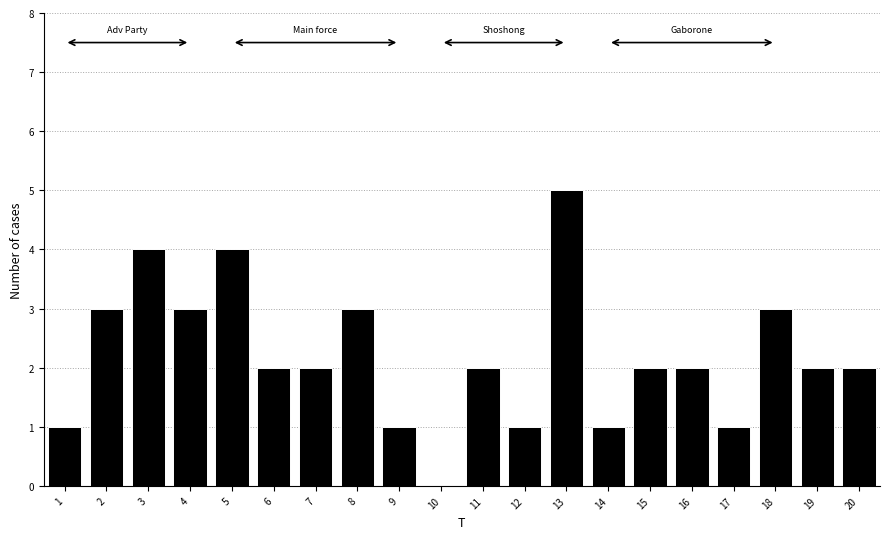

Reading left to right, extract all data points from this chart.

1=1	2=3	3=4	4=3	5=4	6=2	7=2	8=3	9=1	10=0	11=2	12=1	13=5	14=1	15=2	16=2	17=1	18=3	19=2	20=2